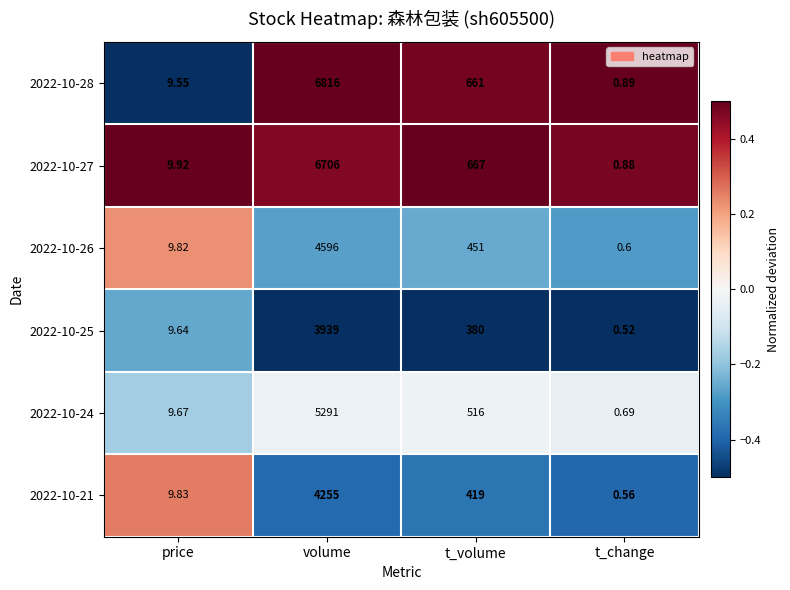

Rank the categories by 2022-10-24 value from lowest to highest.

t_change, price, t_volume, volume